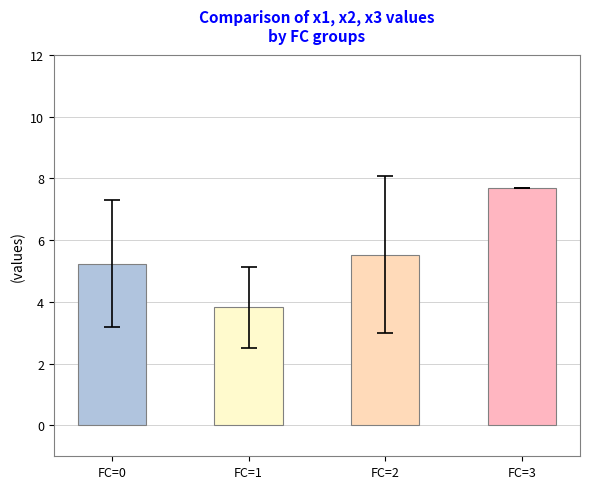

What is the change in value from FC=2 to FC=3?

+2.2